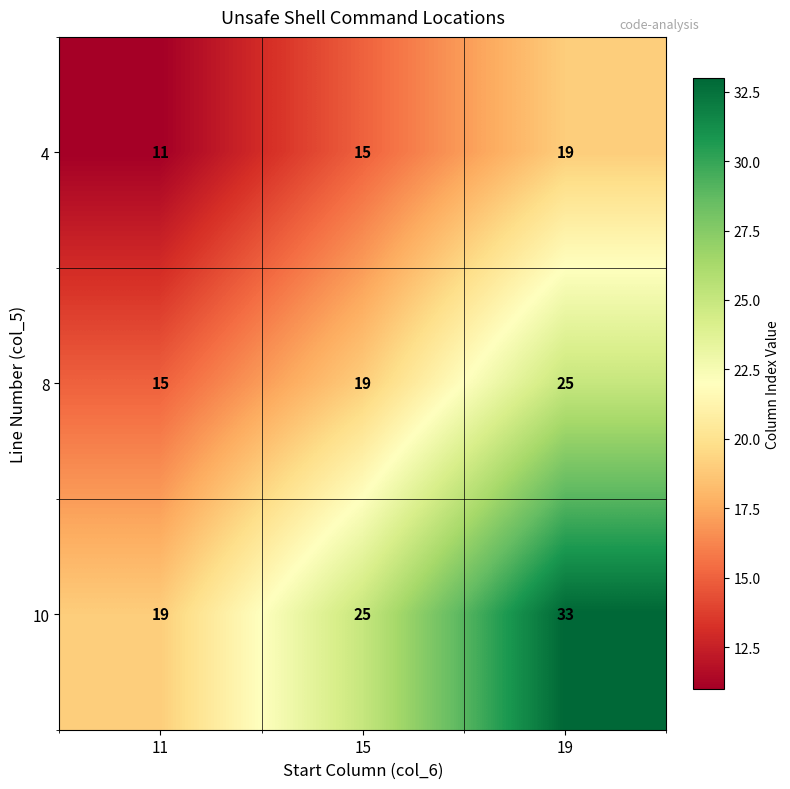

Which series changed the most between 11 and 19?

10